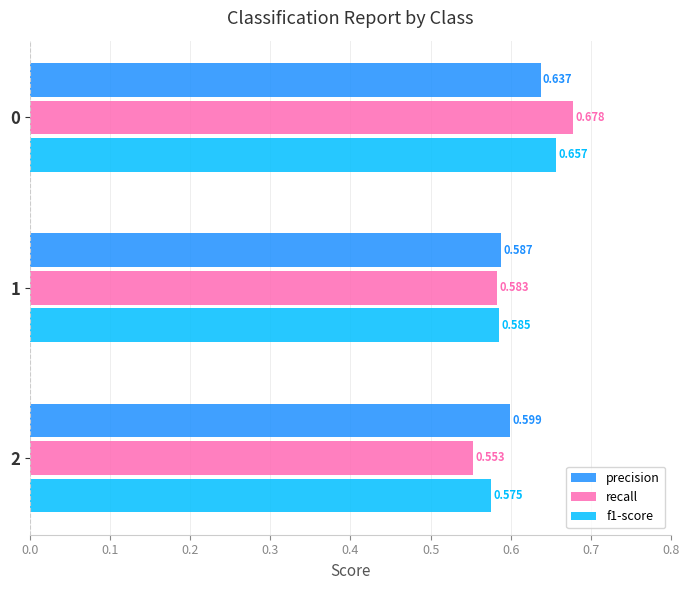

Which series has the widest spread of values?

recall